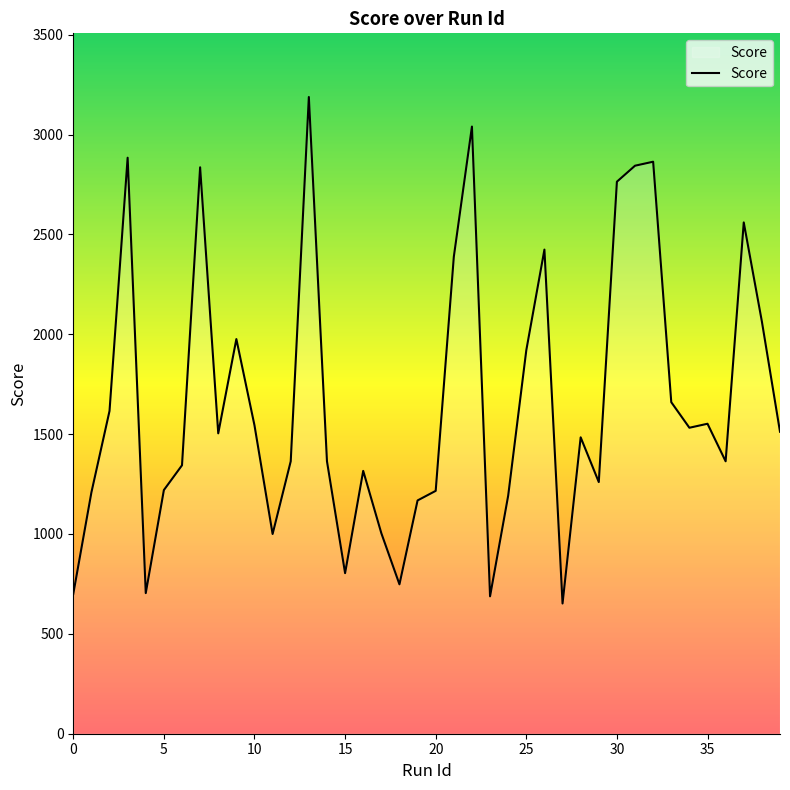

What is the minimum value shown in the chart?

652